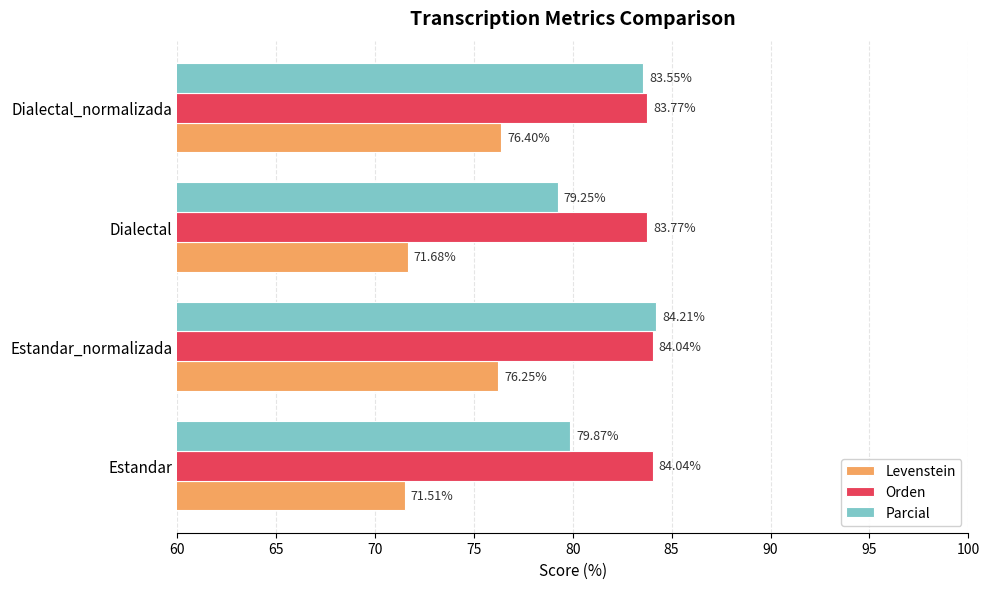

What is the difference between the maximum and minimum values in the Parcial series?

5.0